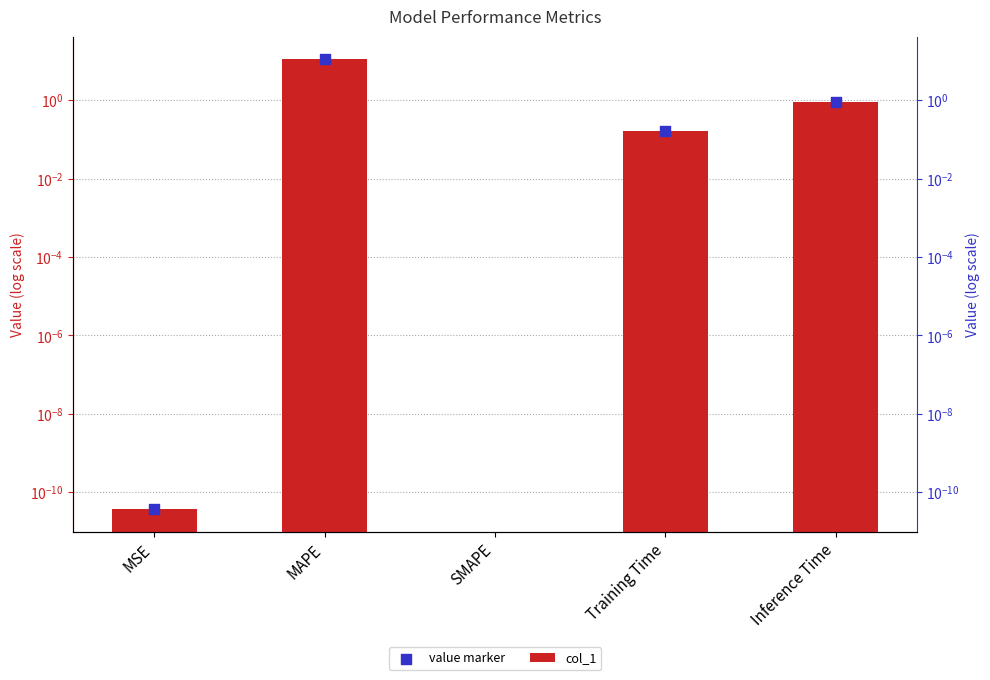

Which series contains the lowest Y value?

col_1